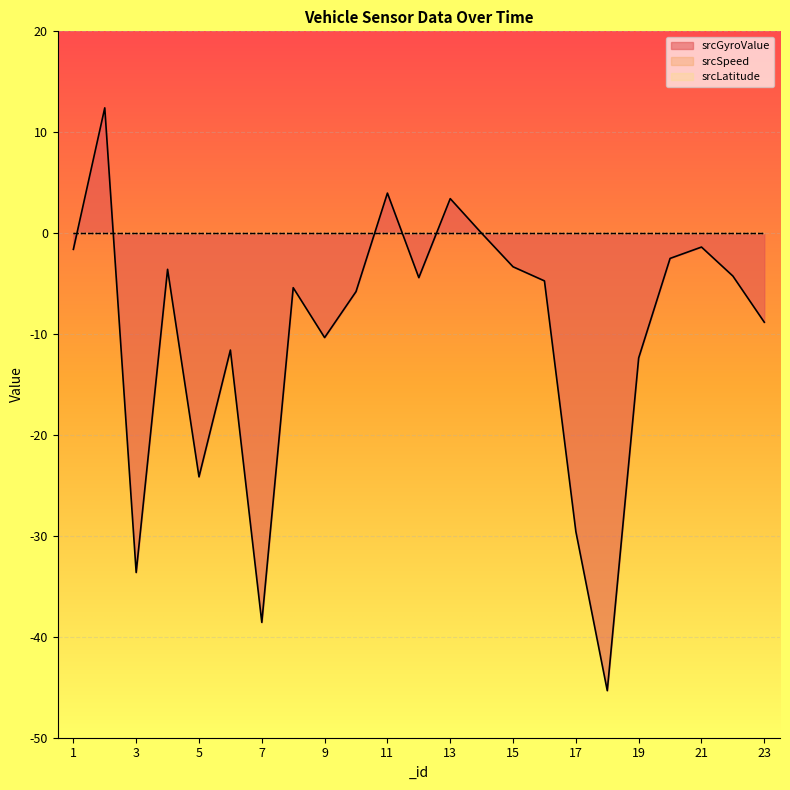

Reading left to right, extract all data points from this chart.

srcGyroValue: 1=-1.6	2=12.4	3=-33.6	4=-3.6	5=-24.1	6=-11.6	7=-38.6	8=-5.4	9=-10.3	10=-5.8	11=4.0	12=-4.4	13=3.4	14=-0.0	15=-3.3	16=-4.7	17=-29.6	18=-45.3	19=-12.4	20=-2.5	21=-1.4	22=-4.3	23=-8.8
srcSpeed: 1=0.0	2=0.0	3=0.0	4=0.0	5=0.0	6=0.0	7=0.0	8=0.0	9=0.0	10=0.0	11=0.0	12=0.0	13=0.0	14=0.0	15=0.0	16=0.0	17=0.0	18=0.0	19=0.0	20=0.0	21=0.0	22=0.0	23=0.0
srcLatitude: 1=0.0	2=0.0	3=0.0	4=0.0	5=0.0	6=0.0	7=0.0	8=0.0	9=0.0	10=0.0	11=0.0	12=0.0	13=0.0	14=0.0	15=0.0	16=0.0	17=0.0	18=0.0	19=0.0	20=0.0	21=0.0	22=0.0	23=0.0